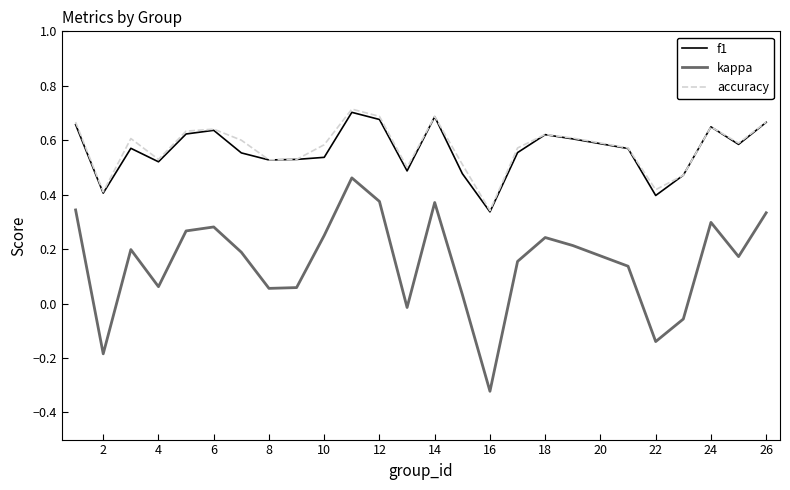

True or false: f1 and kappa intersect in this chart.

False